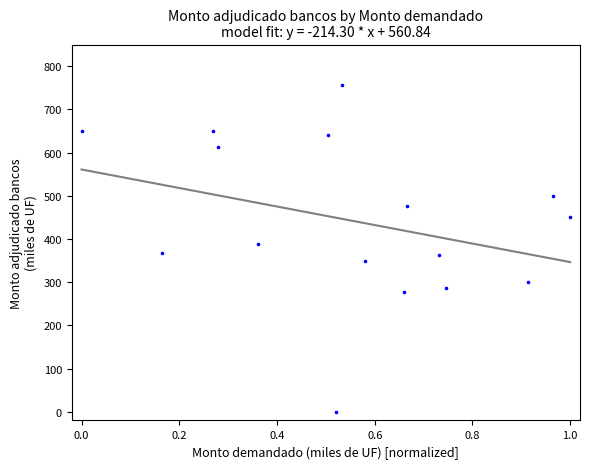

What is the range of Y values (max minus min)?

756.0